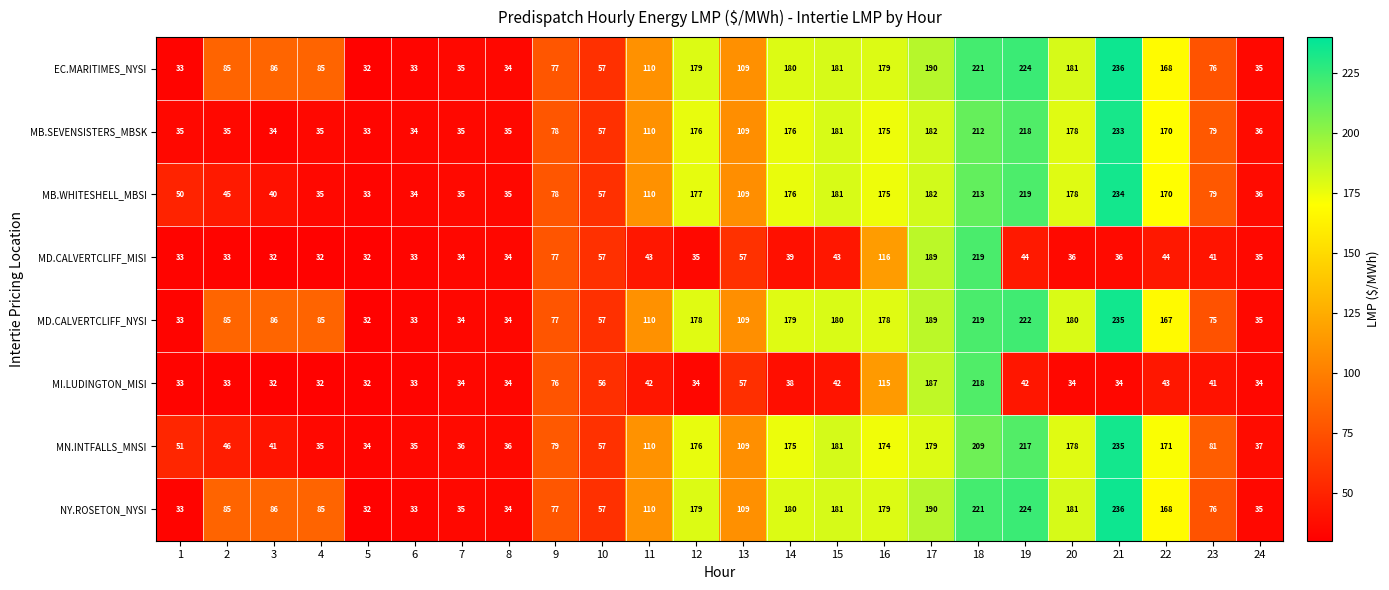

The value of MB.WHITESHELL_MBSI at 11 is 166. True or false?

False